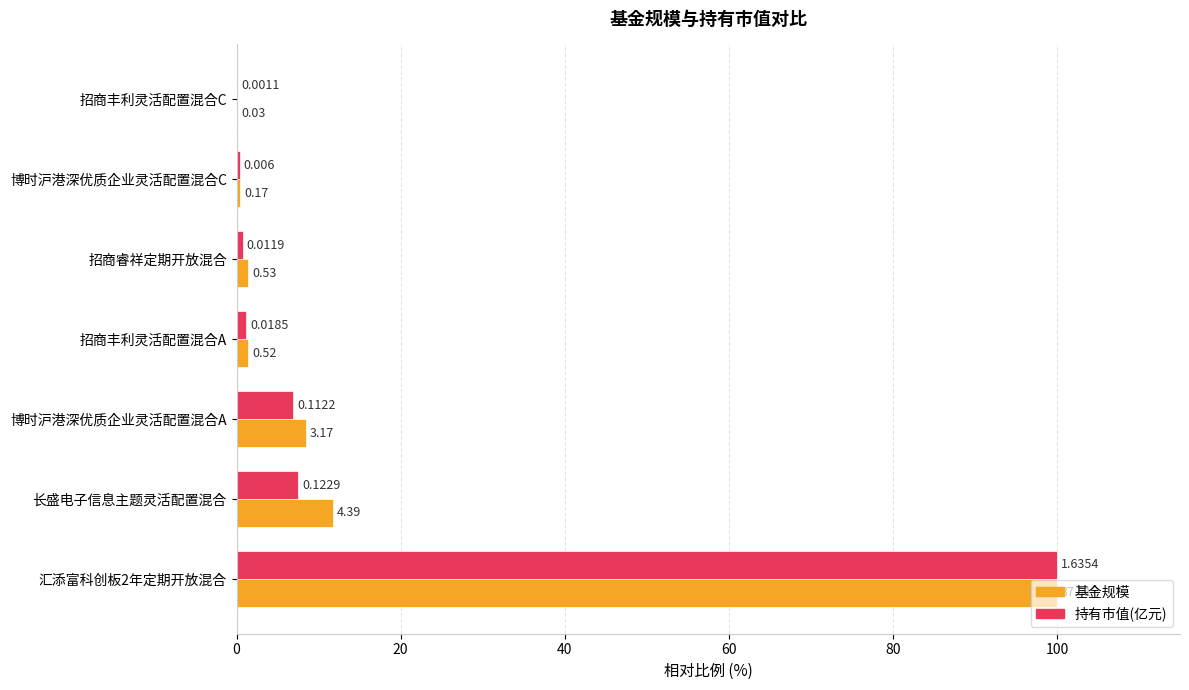

What are all the series names shown in the legend?

基金规模, 持有市值(亿元)